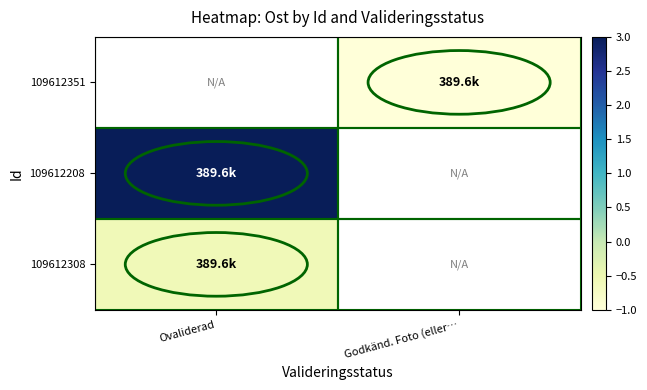

Count the number of data series in this chart.

3